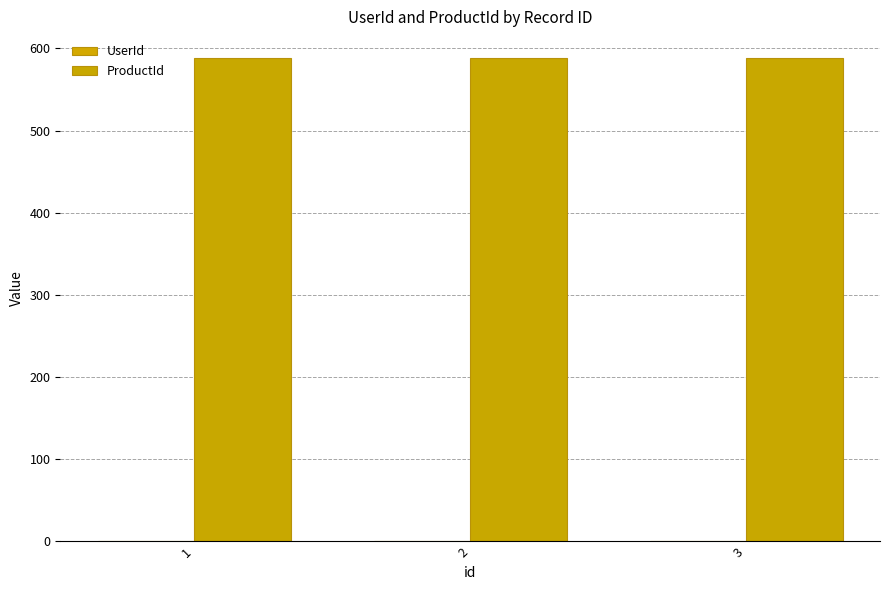

How many series are shown in this chart?

2